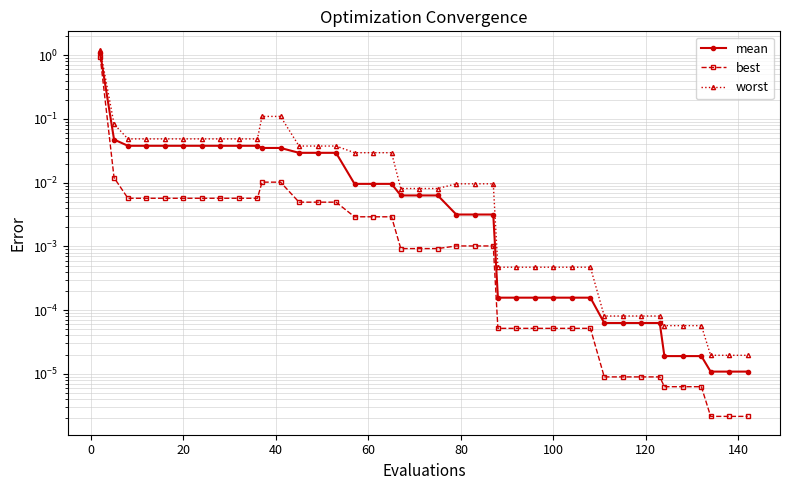

Which series has the largest range (max minus min)?

worst